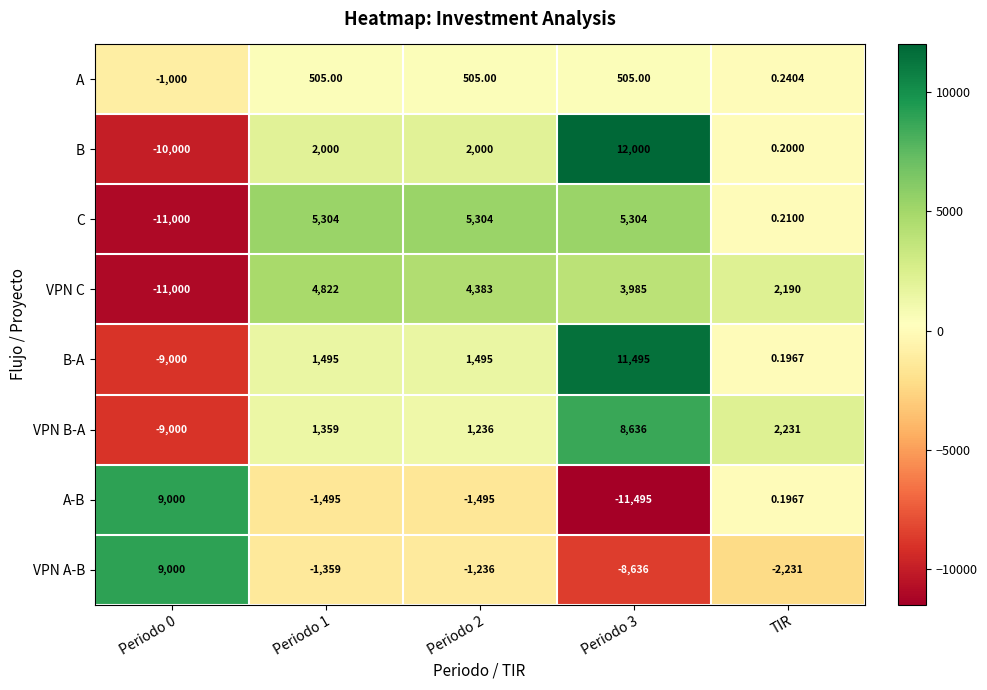

What is the greatest value displayed?

12000.0